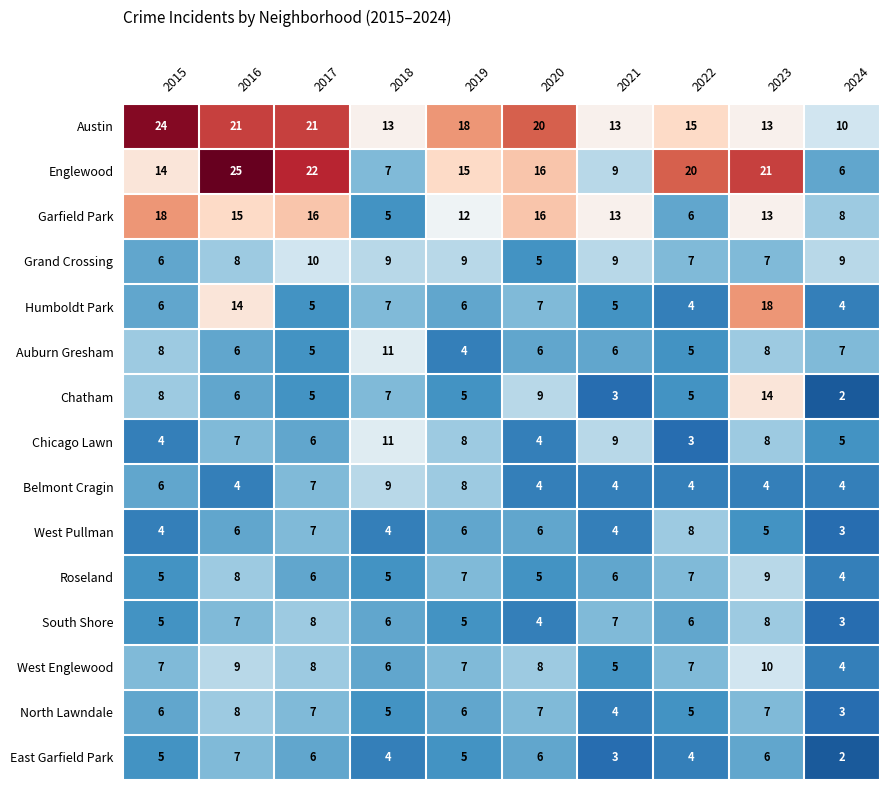

Is the value of East Garfield Park at 2017 greater than the value of Grand Crossing at 2024?

No